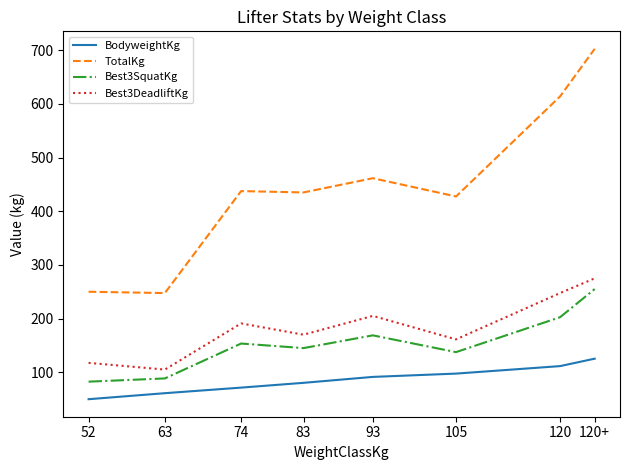

Does the chart have visible grid lines?

No